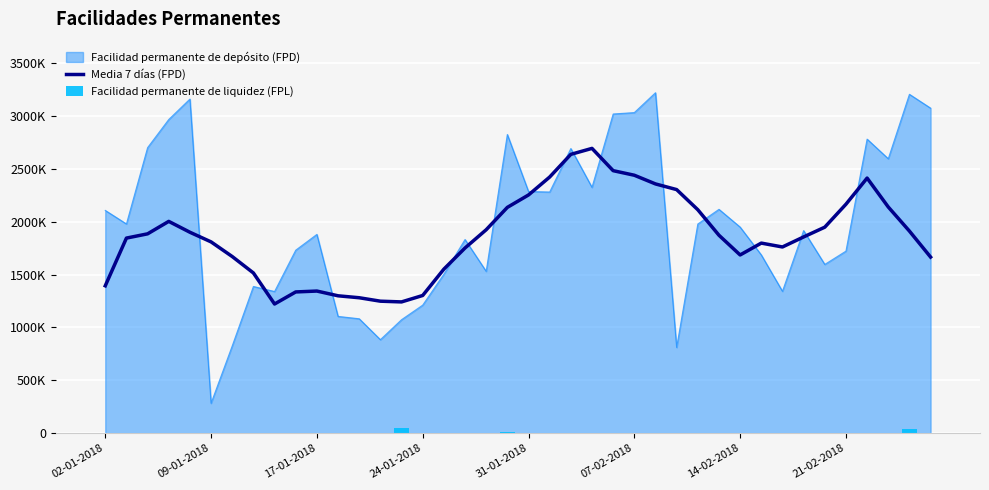

What is the difference between the second highest and second lowest values in the Media 7 días (FPD) series?

1397414.3